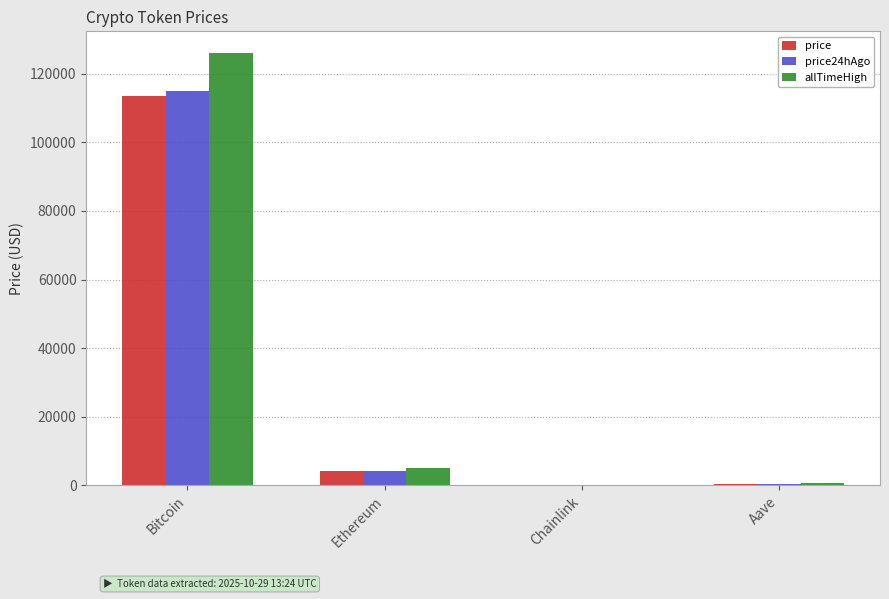

Is it true that allTimeHigh equals 165420.5 at Bitcoin?

False